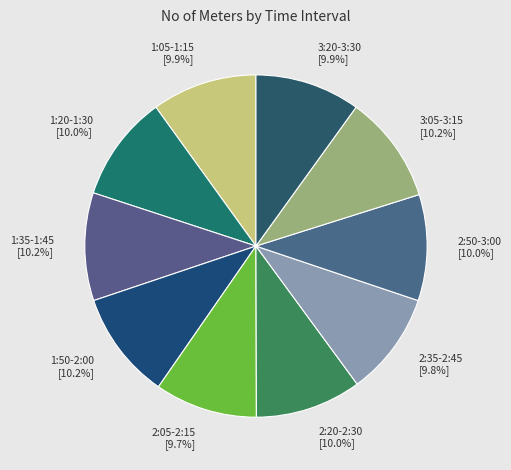

Combined, what portion of the pie is 1:35-1:45 and 2:20-2:30?

20.2%